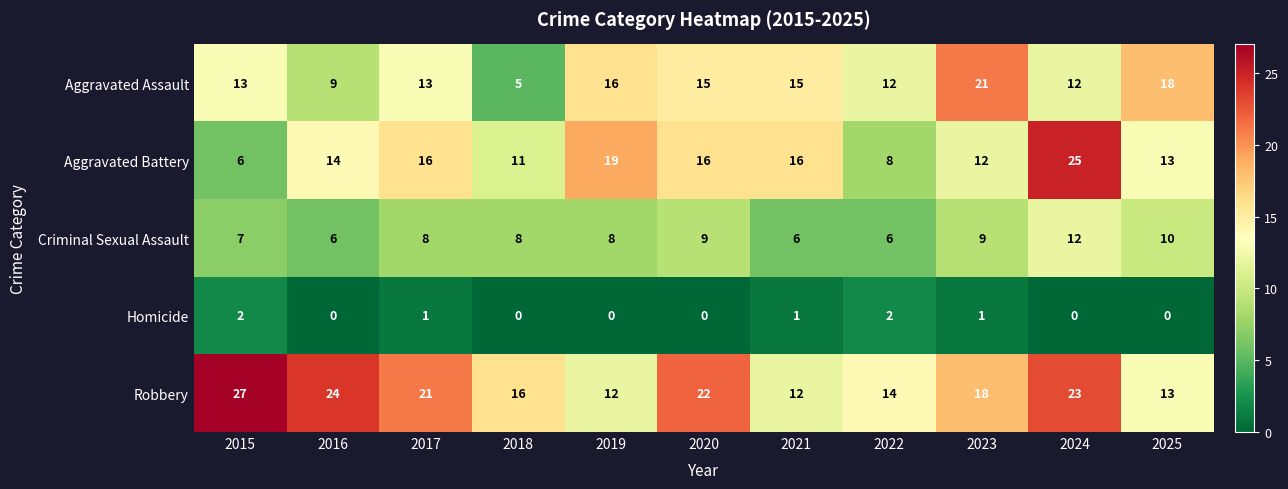

What value does the Criminal Sexual Assault series have at 2016?

6